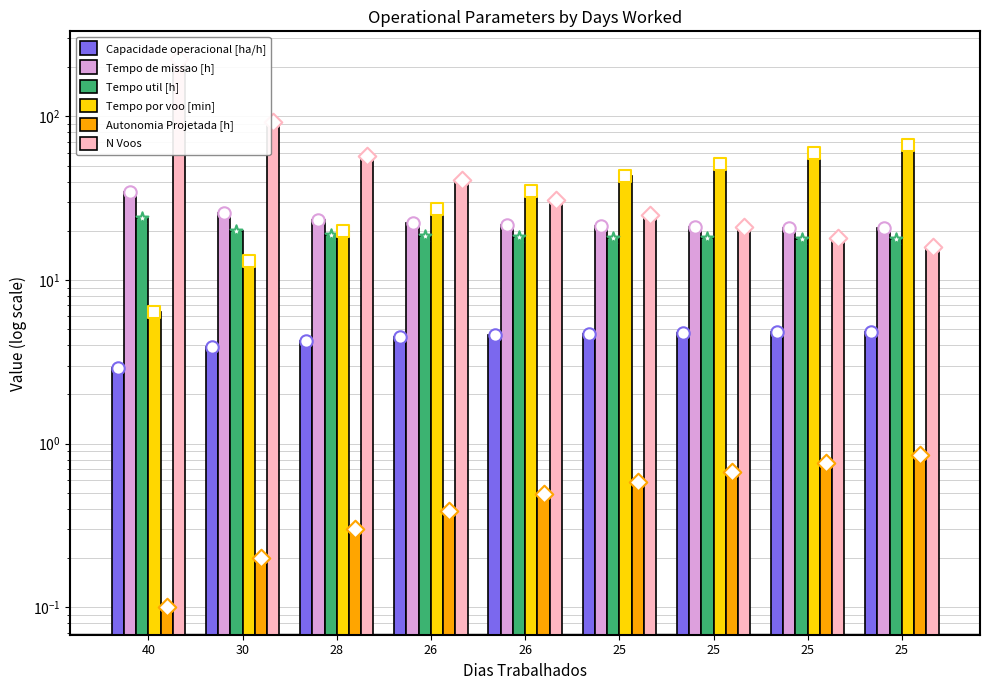

At how many categories does at least one series exceed 188?

1